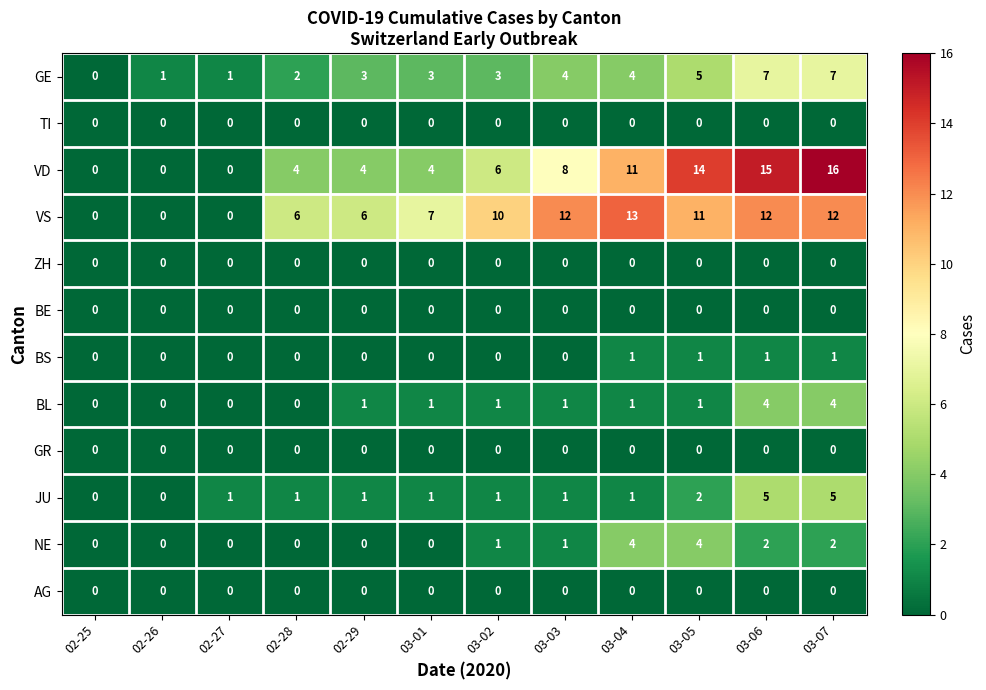

Which series changed the most between 02-25 and 02-29?

VS